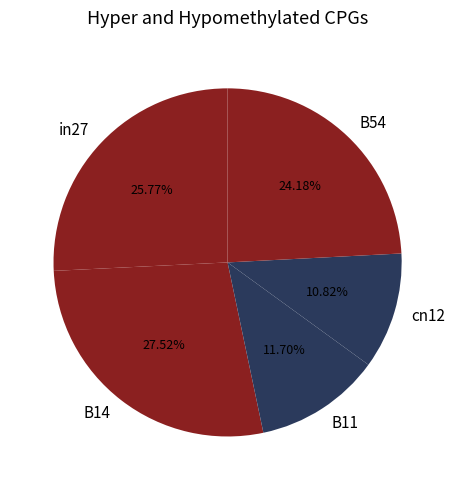

Is there any slice that represents more than half of the pie?

No